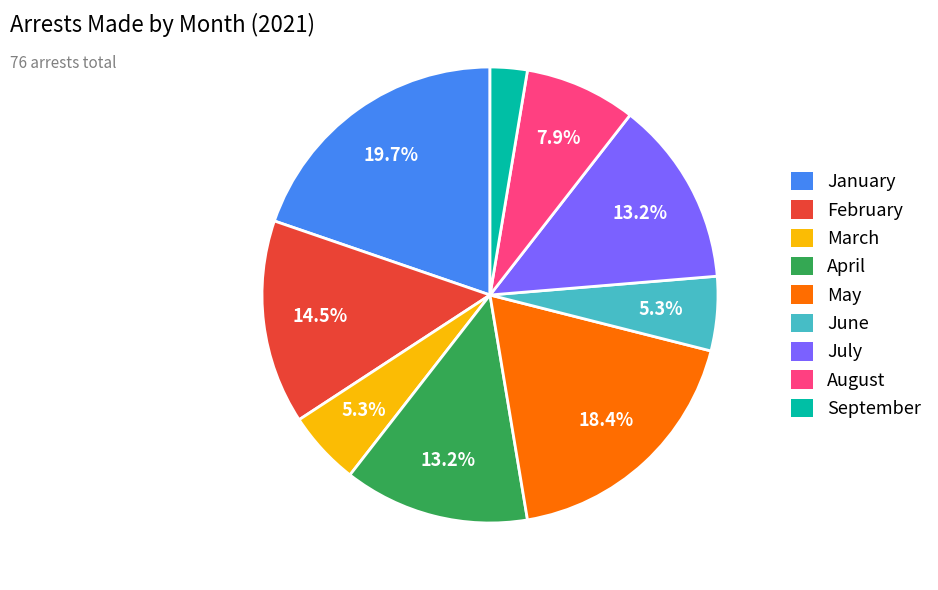

Between May and April, which is larger?

May